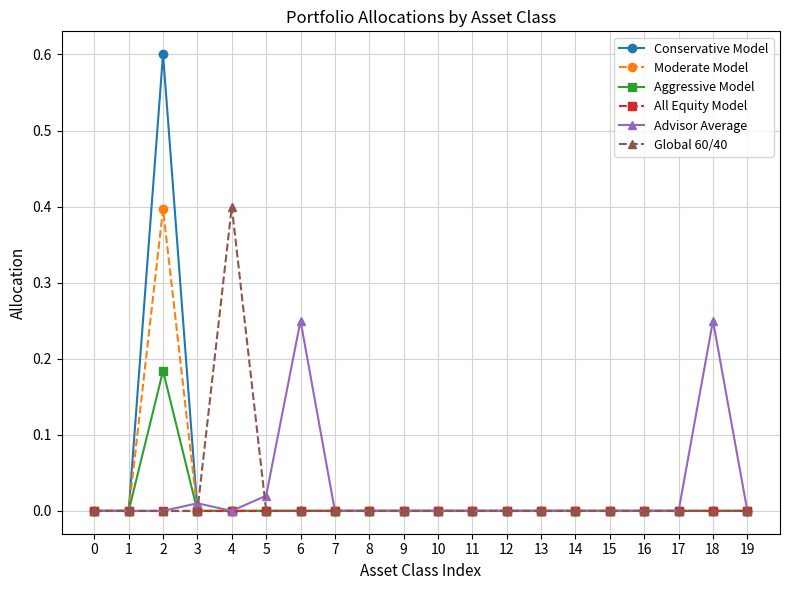

At which category does Conservative Model reach its first local peak?

2